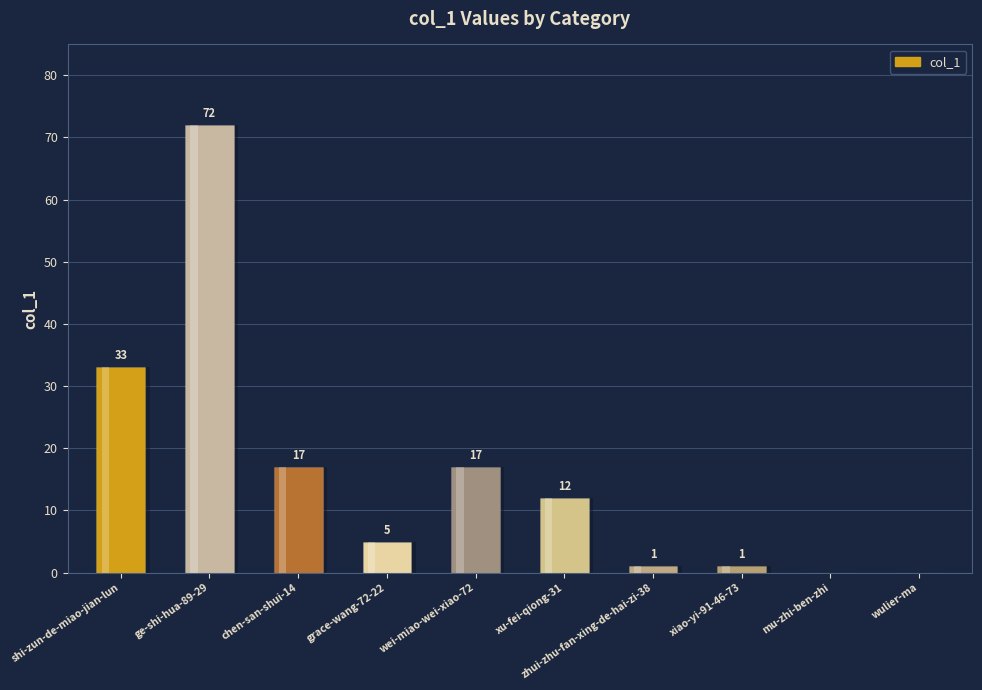

Approximately how many times larger is the value at shi-zun-de-miao-jian-lun compared to ge-shi-hua-89-29?

0.5